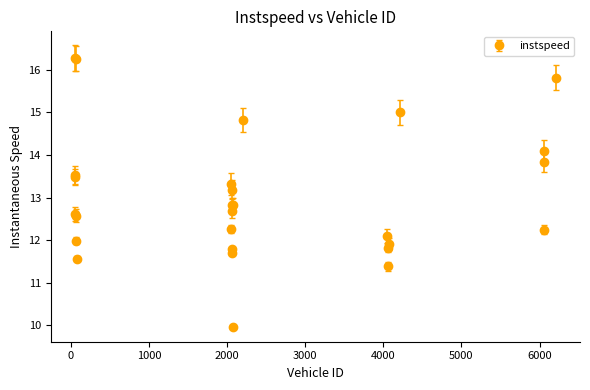

True or false: there are more than 2 points higher than both neighbors.

True